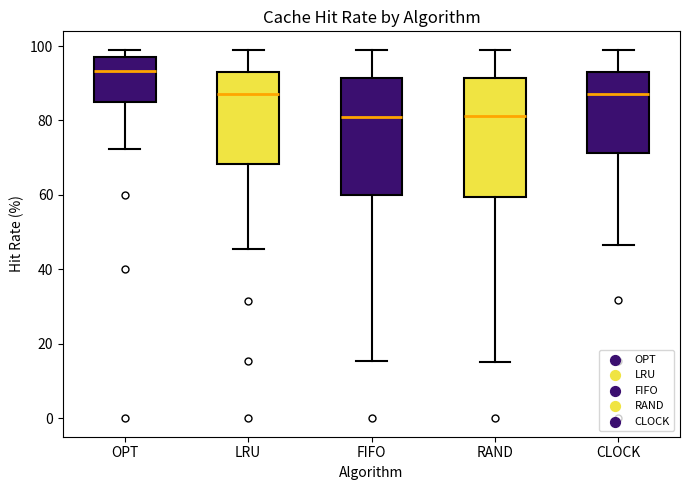

Reading left to right, read every box against the y-axis: the position of its median line, the range the box covers, and the ends of its whiskers. The values are not printed on the chart, so give them approximately, as read against the axis.

OPT: median 94, box 84 to 98, whiskers 72 to 100
LRU: median 88, box 68 to 92, whiskers 46 to 100
FIFO: median 80, box 60 to 92, whiskers 16 to 100
RAND: median 82, box 60 to 92, whiskers 16 to 100
CLOCK: median 88, box 72 to 94, whiskers 46 to 100